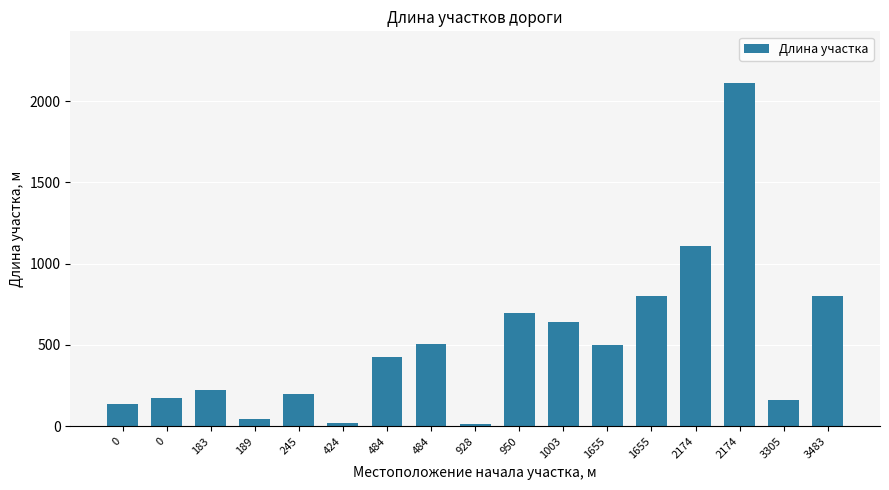

Count the number of categories in the chart.

17